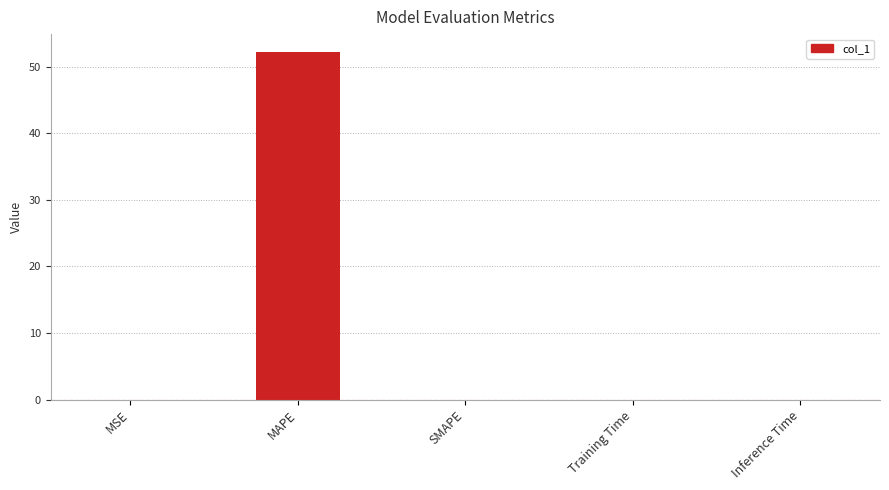

The value at MAPE is 87.0. True or false?

False